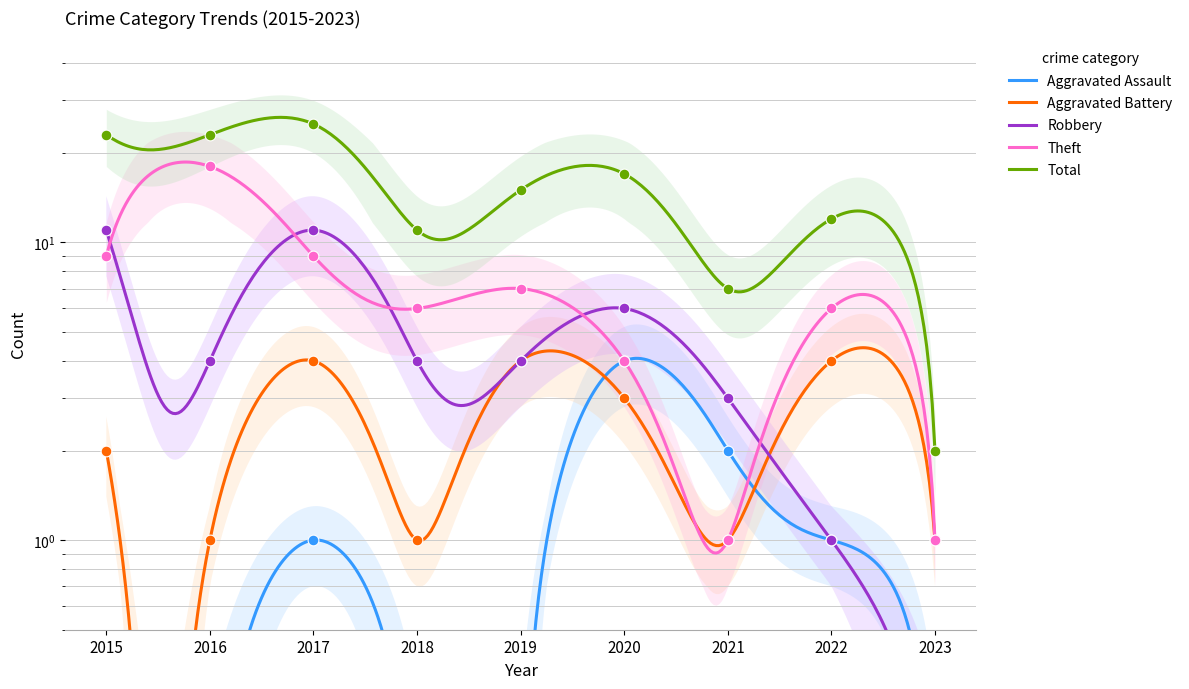

Which series reaches the maximum Y coordinate?

Total